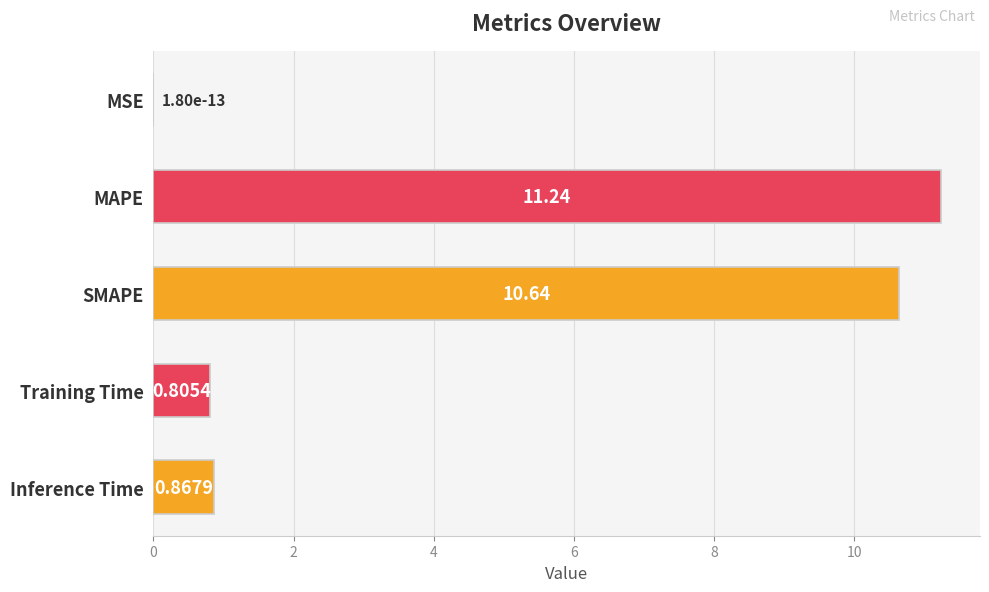

Which has a higher value, Training Time or MAPE?

MAPE